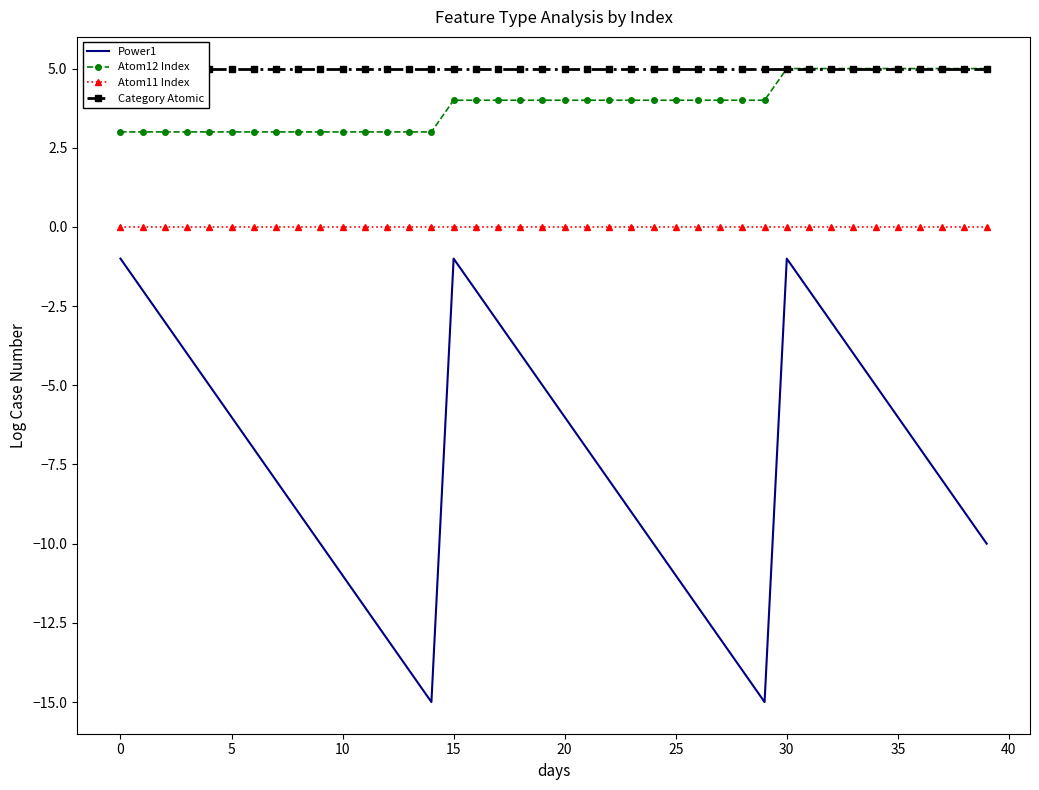

At which category is the sum across all series the highest?

30